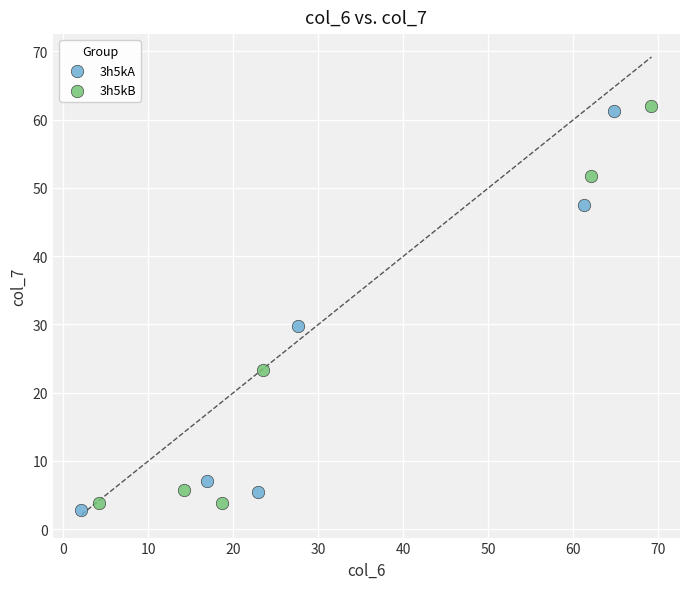

What are all the series names shown in the legend?

3h5kA, 3h5kB